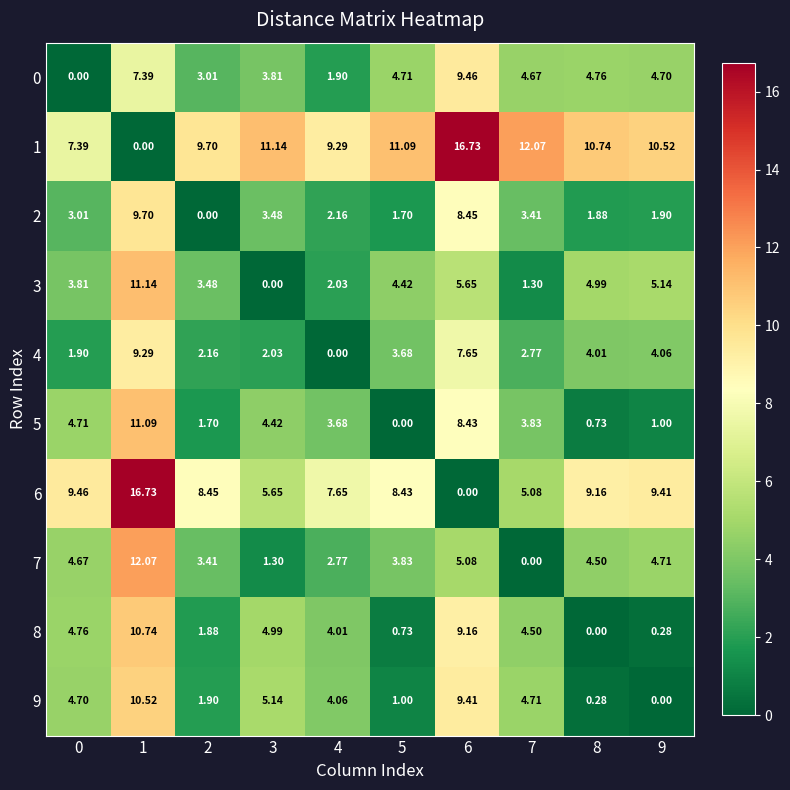

Is the value of 2 at 2 greater than the value of 6 at 5?

No